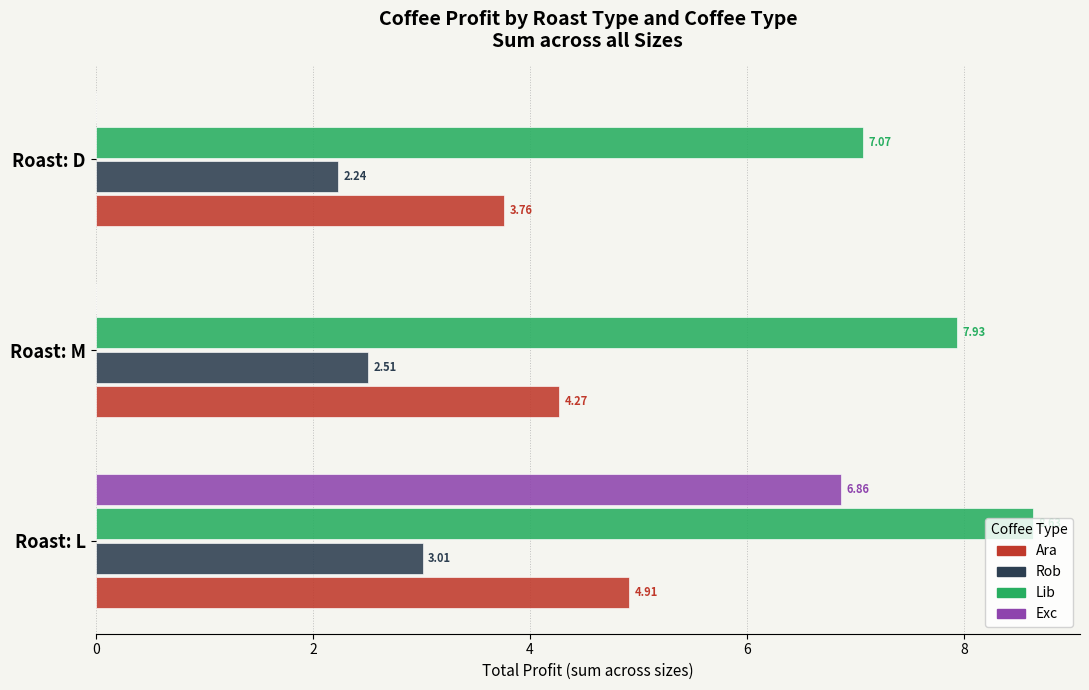

Count the number of categories in the chart.

3